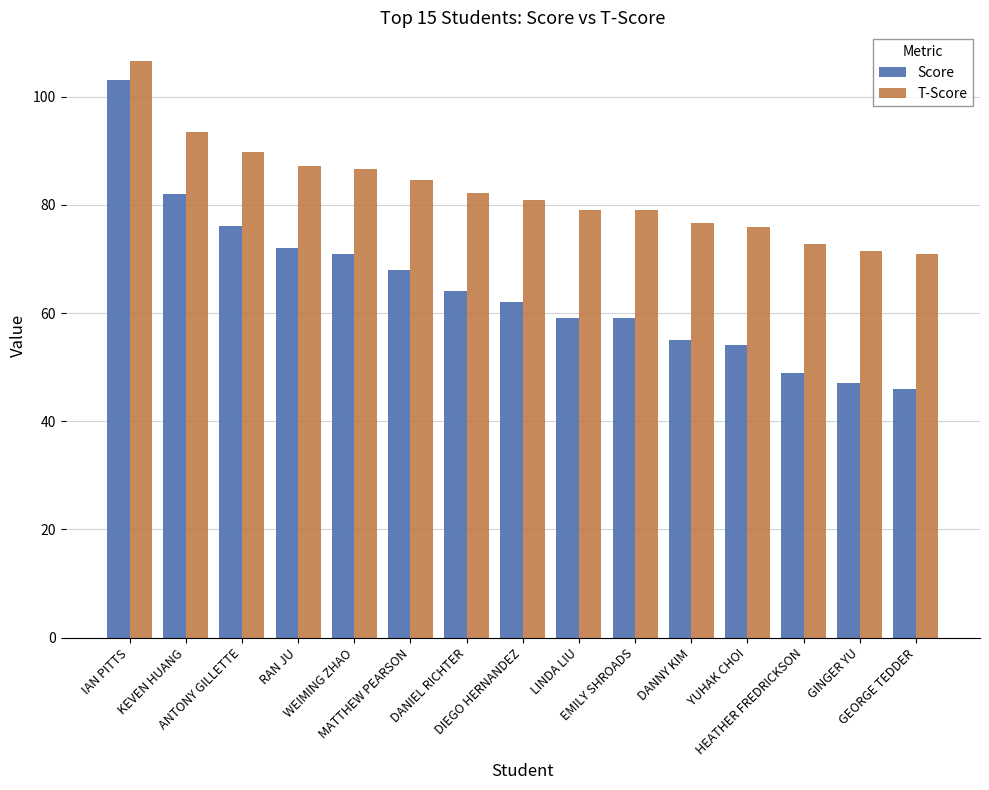

What is the label of the 12th bar from the left?

YUHAK CHOI